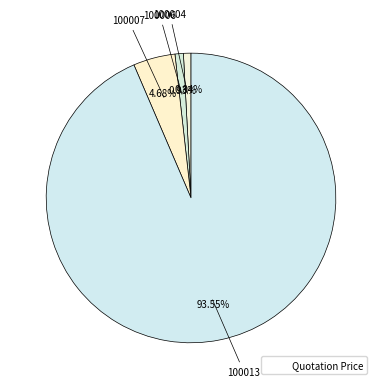

How many slices are in this pie chart?

4